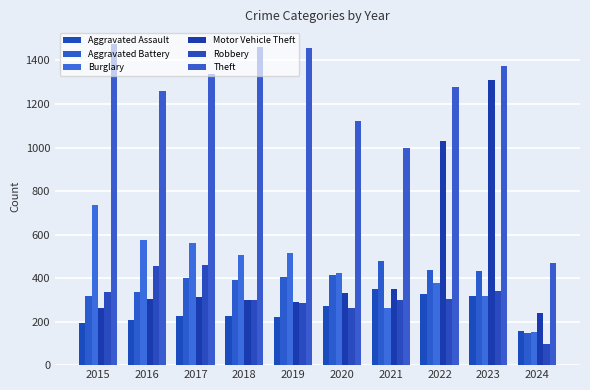

What is the value of the Aggravated Battery bar at the 9th from the left?

432